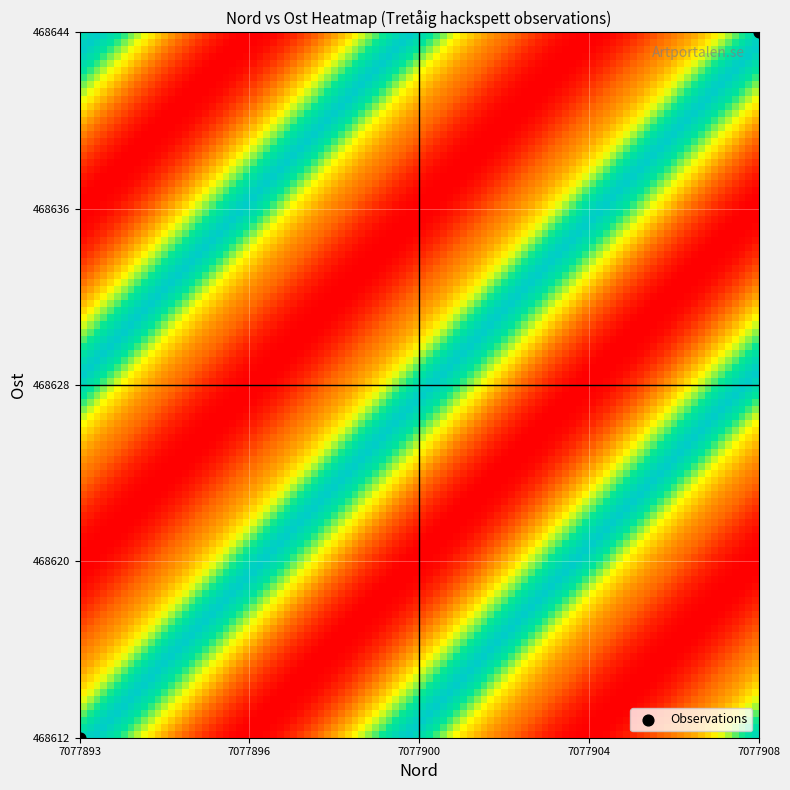

Count the number of points in this scatter plot.

2